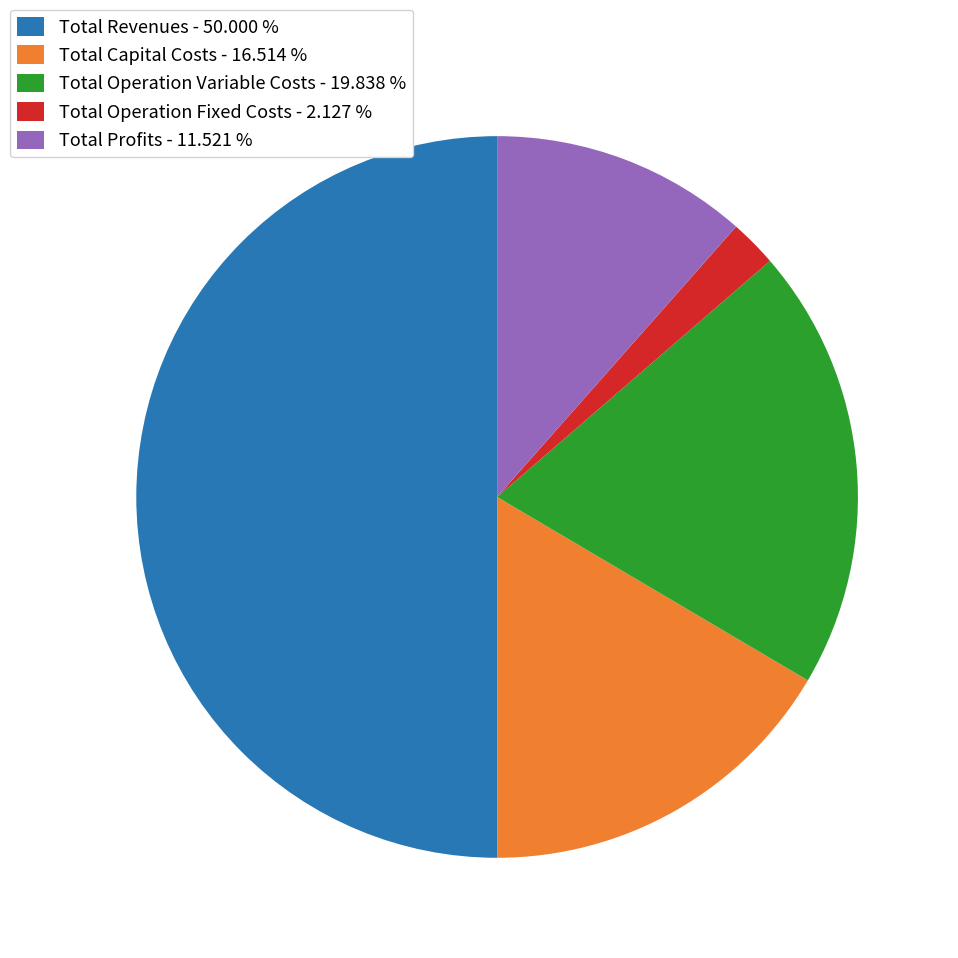

How many slices are in this pie chart?

5